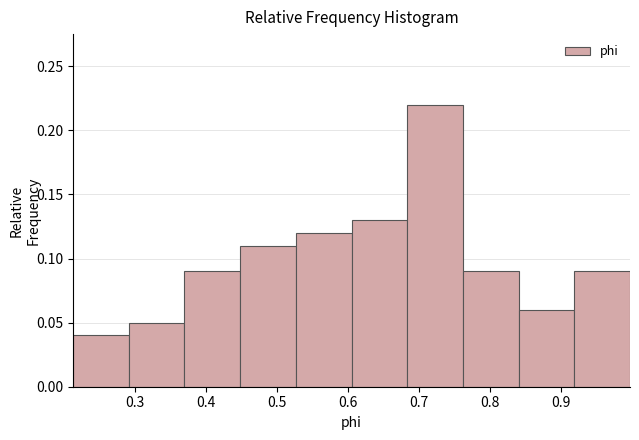

Reading left to right, transcribe this chart: for each bar, give the range it covers on the x-axis and its height. Neither the bar edges nor the heights are printed on the chart, so give them approximately, as read against the axes.

0.21 to 0.29: 0.04
0.29 to 0.37: 0.05
0.37 to 0.45: 0.09
0.45 to 0.53: 0.11
0.53 to 0.61: 0.12
0.61 to 0.68: 0.13
0.68 to 0.76: 0.22
0.76 to 0.84: 0.09
0.84 to 0.92: 0.06
0.92 to 1.00: 0.09